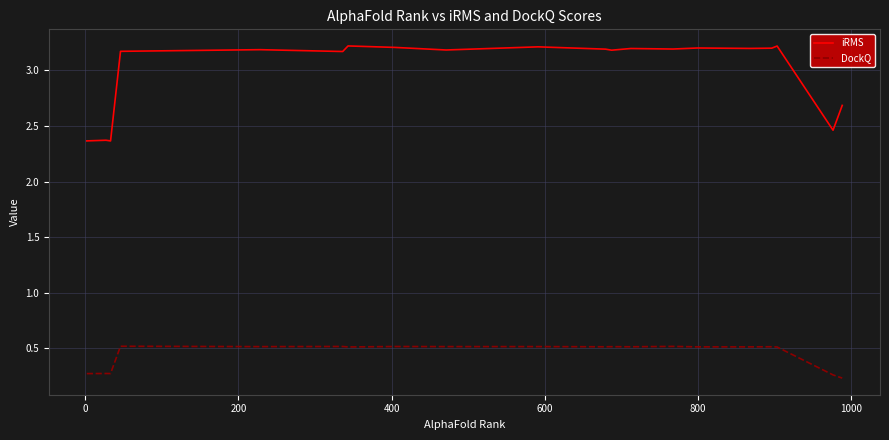

What are all the series names shown in the legend?

iRMS, DockQ